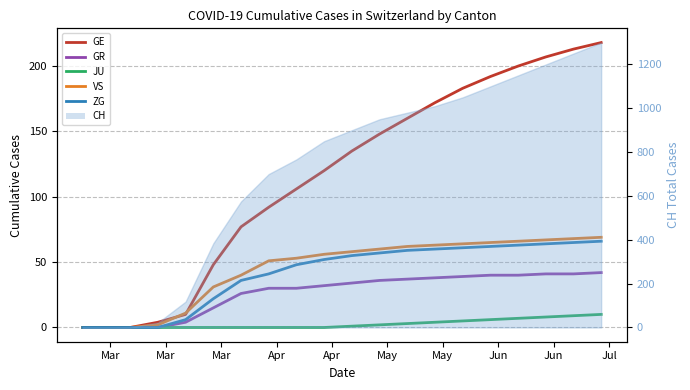

Between Apr and Jun, which series saw the biggest shift?

GE